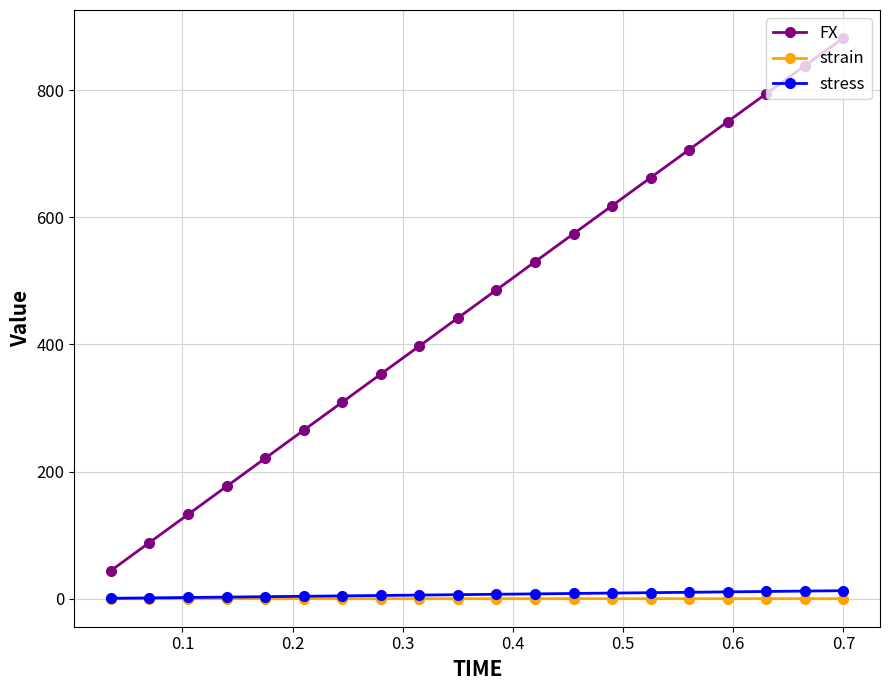

True or false: FX and stress intersect in this chart.

False